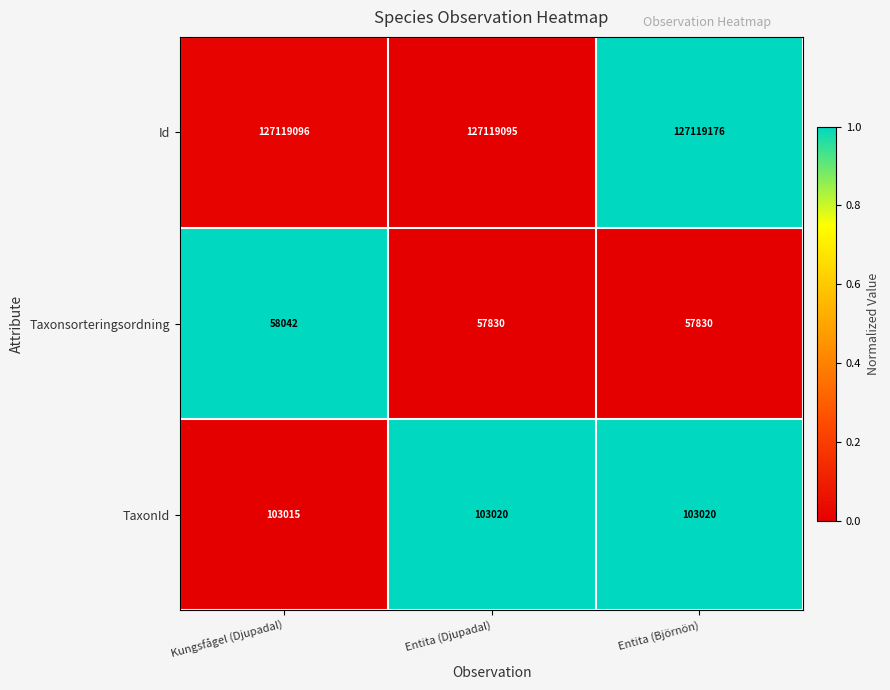

Rank the series at Kungsfågel (Djupadal) from highest to lowest value.

Id, TaxonId, Taxonsorteringsordning